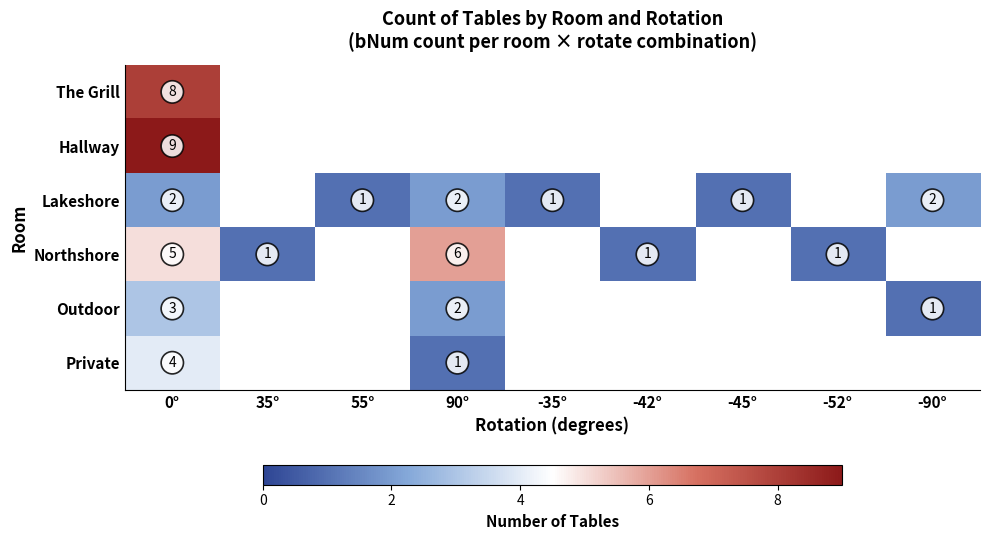

How many categories are shown in the chart?

9